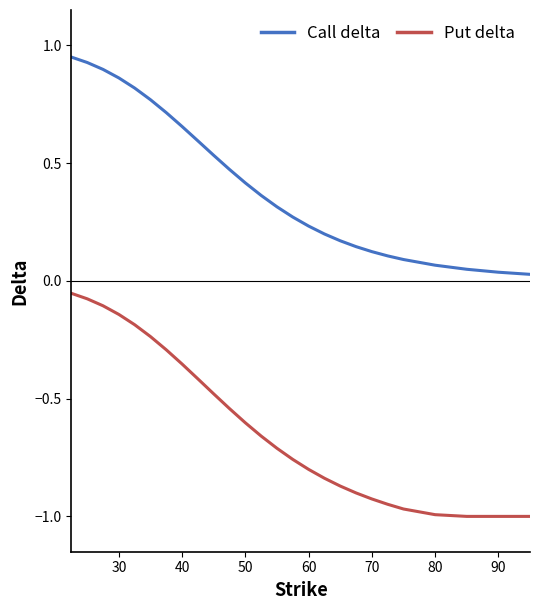

True or false: Call delta and Put delta intersect in this chart.

False